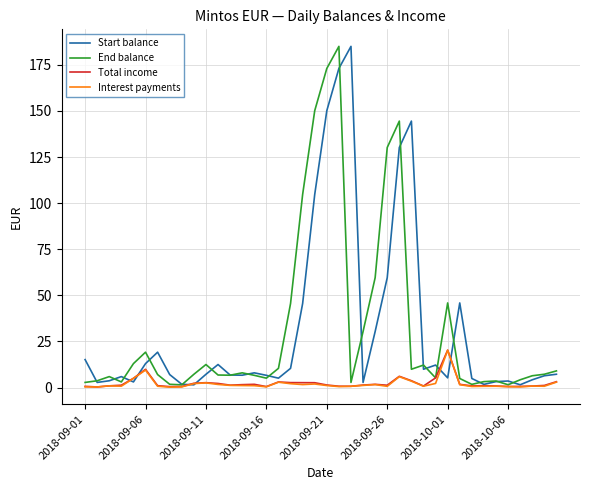

What is the maximum value shown in the chart?

185.0